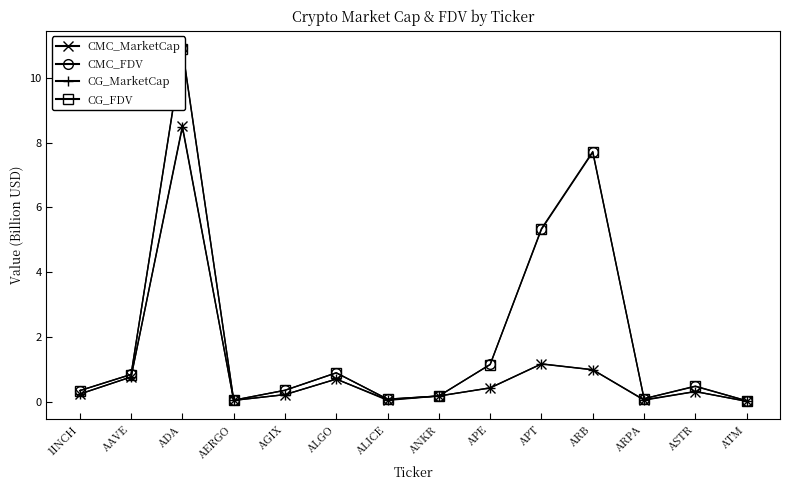

Is it true that CMC_FDV equals 0.8 at ASTR?

False